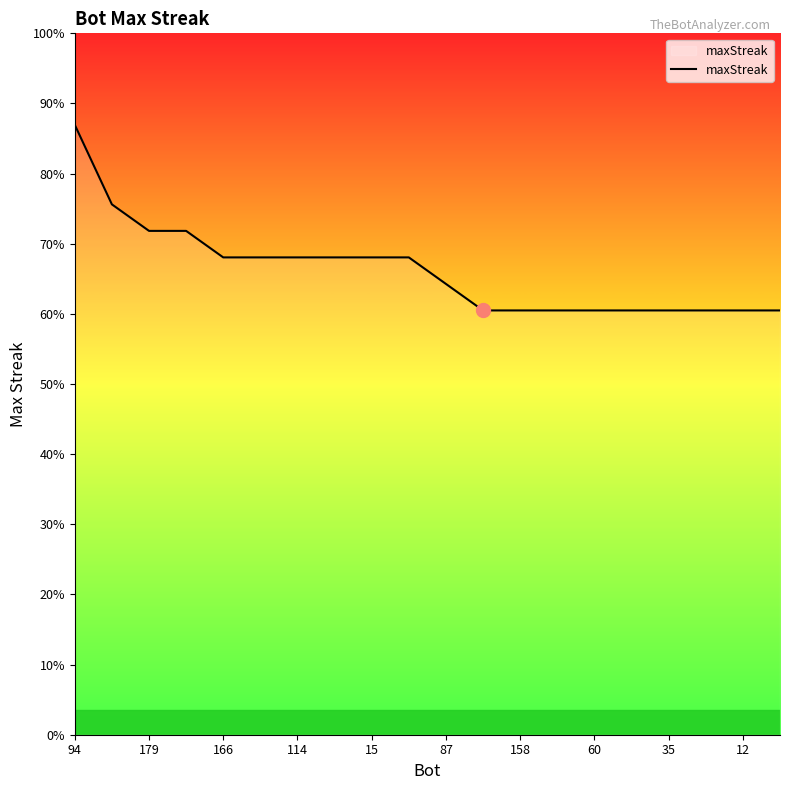

What is the label of the 5th point from the right?

15